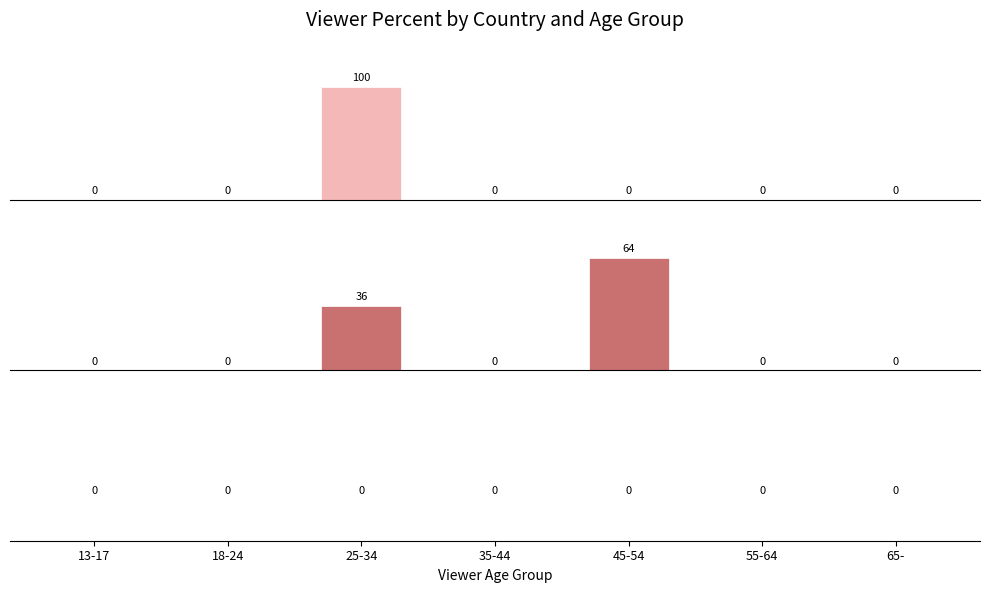

What is the greatest value displayed?

100.0